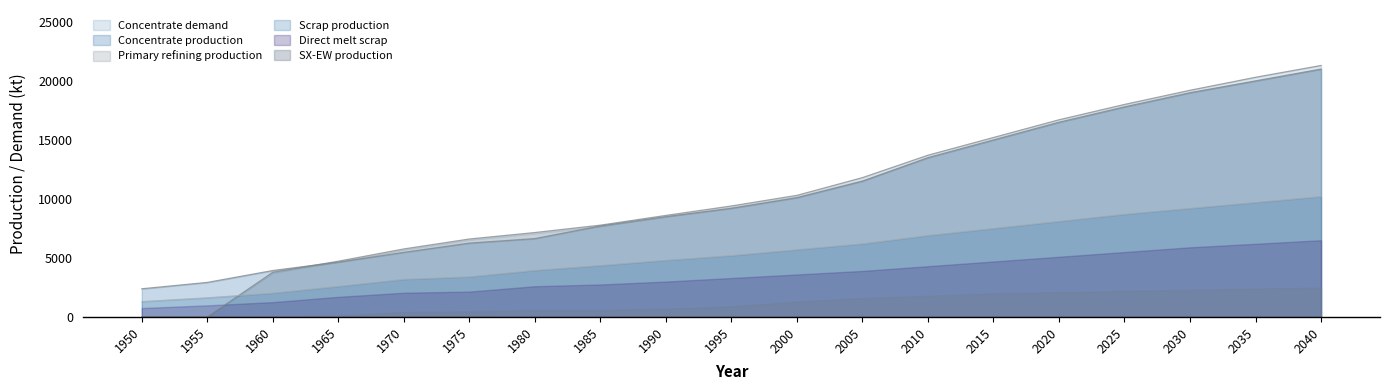

Is it true that Primary refining production equals 6732.4 at 2015?

False